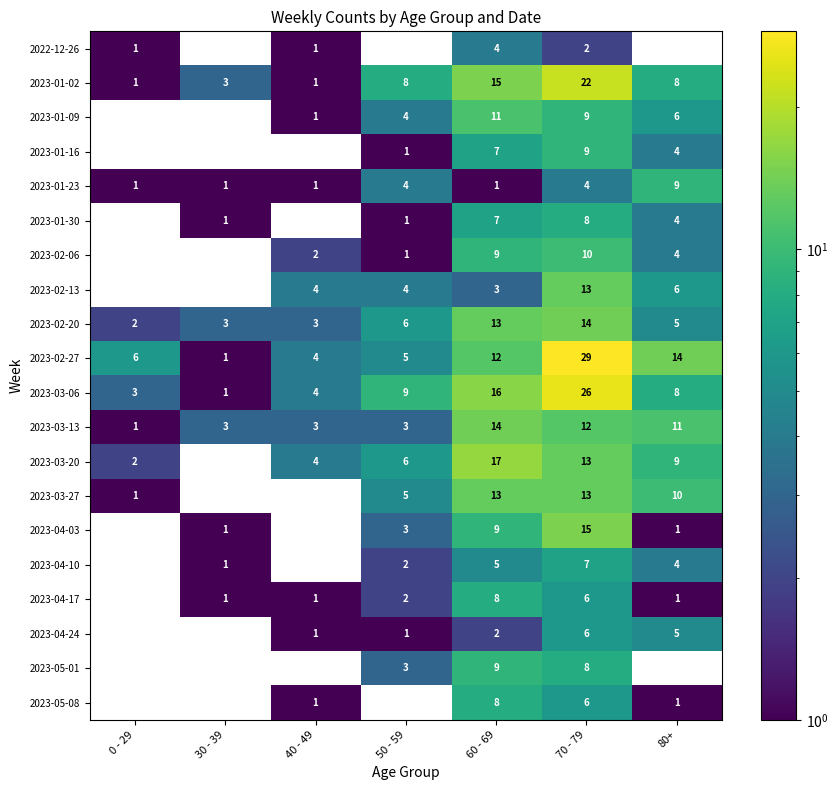

What is the difference between the second highest and second lowest values in the 2023-02-20 series?

10